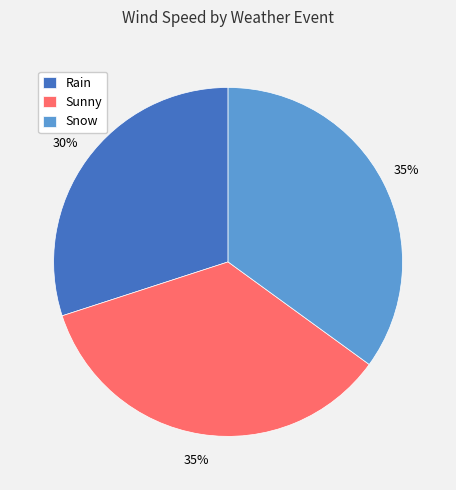

Do Sunny and Snow together represent more than half of the pie?

Yes